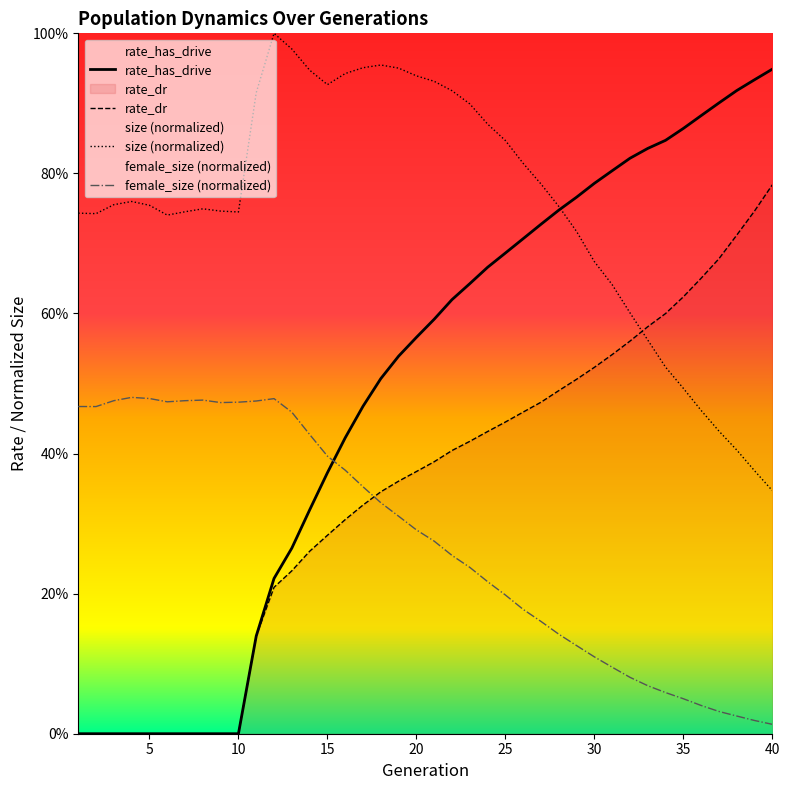

At which label is rate_dr closest to 0?

1